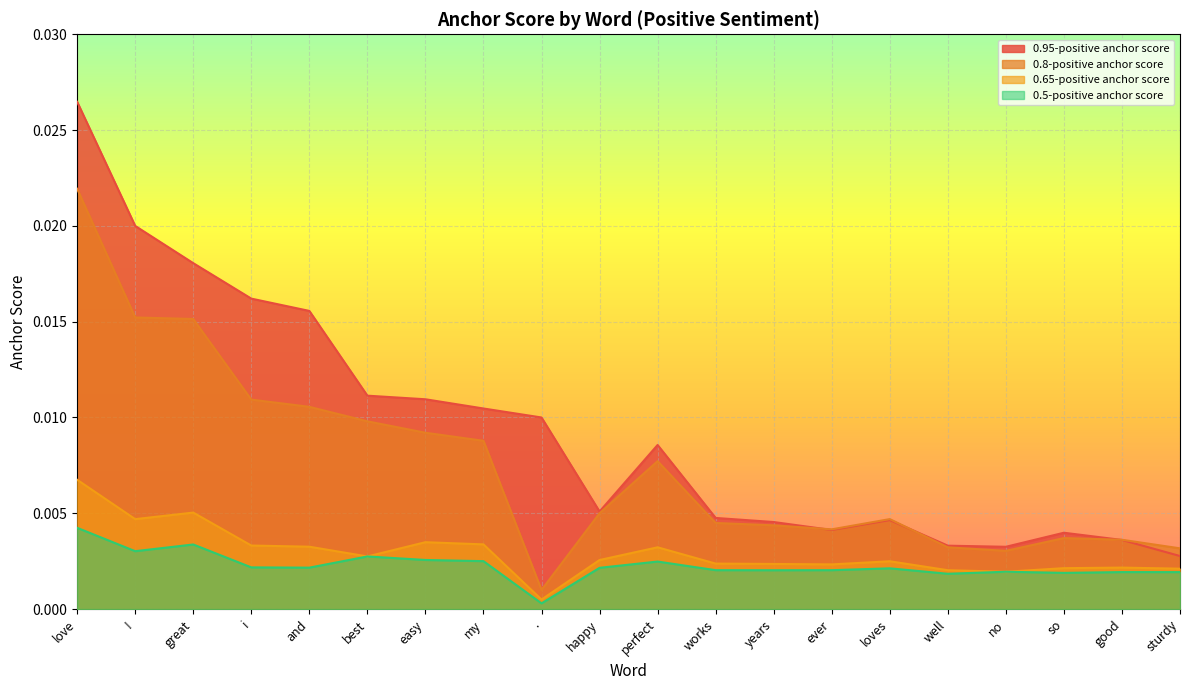

Which series has the largest range (max minus min)?

0.95-positive anchor score